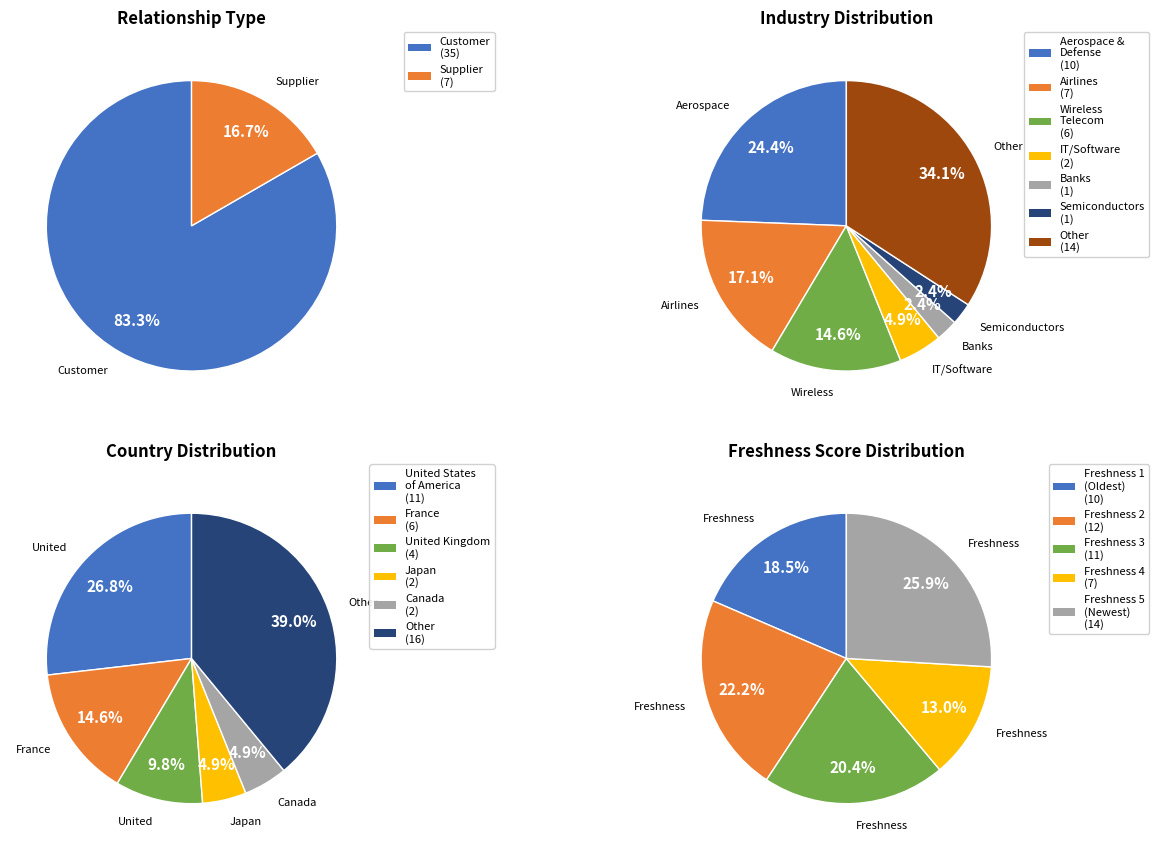

Is there any slice that represents more than half of the pie?

Yes